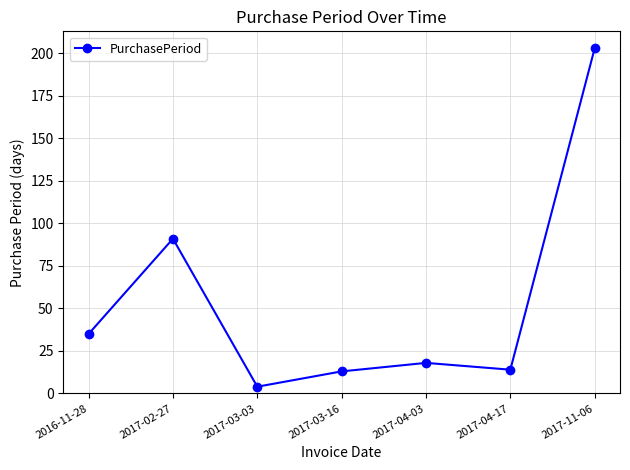

Reading left to right, list all the values displayed in this chart.

2016-11-28=35	2017-02-27=91	2017-03-03=4	2017-03-16=13	2017-04-03=18	2017-04-17=14	2017-11-06=203